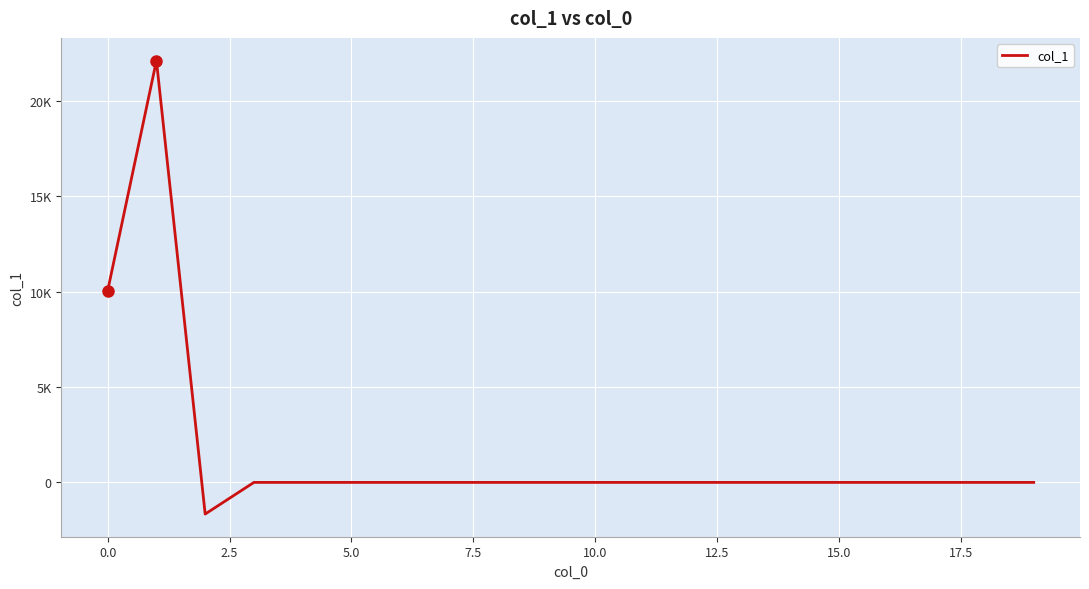

What is the sum of all values?

30487.8